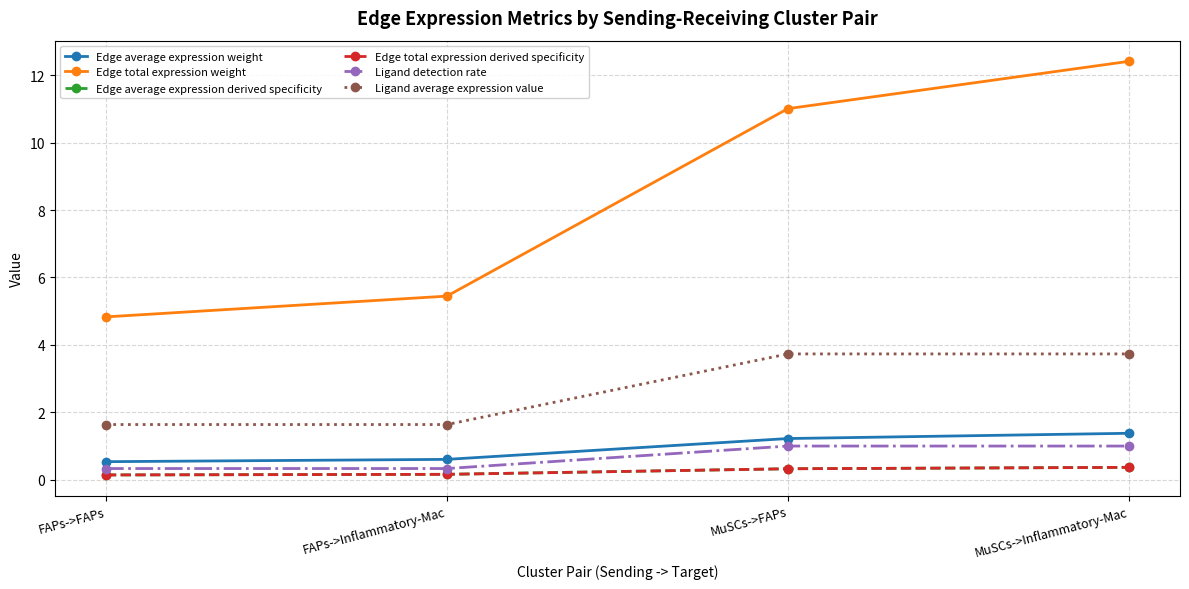

The value of Edge average expression weight at MuSCs->Inflammatory-Mac is 1.4. True or false?

True